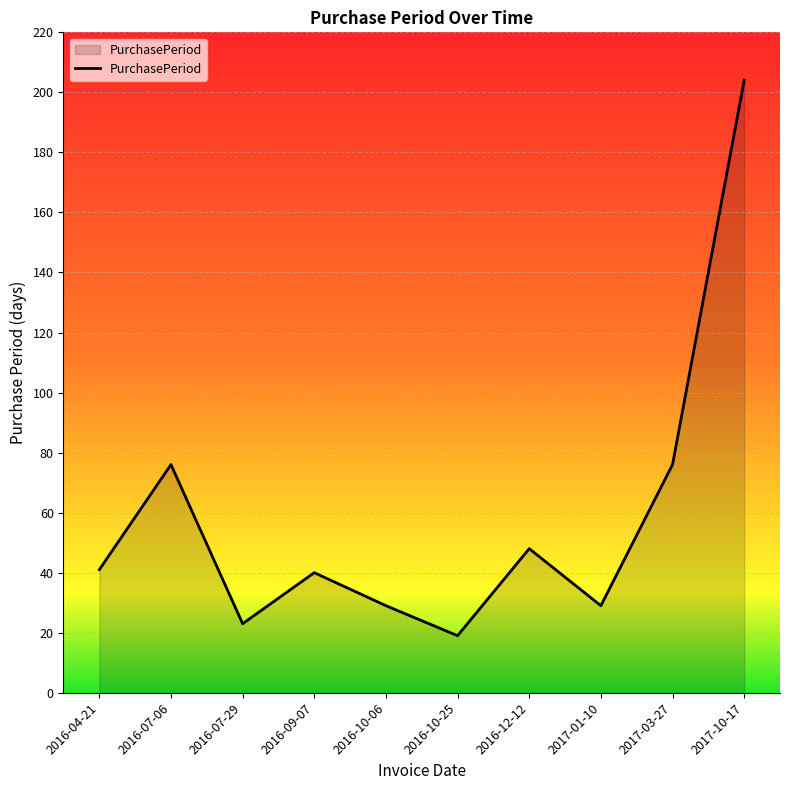

At which category does the data reach its first local peak?

2016-07-06